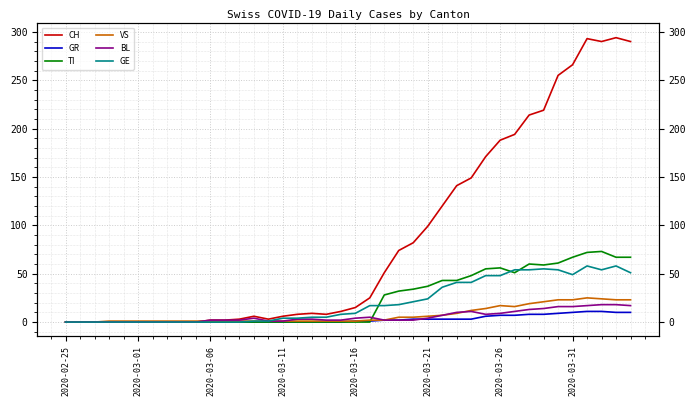

How many values in the BL series exceed 3?

18